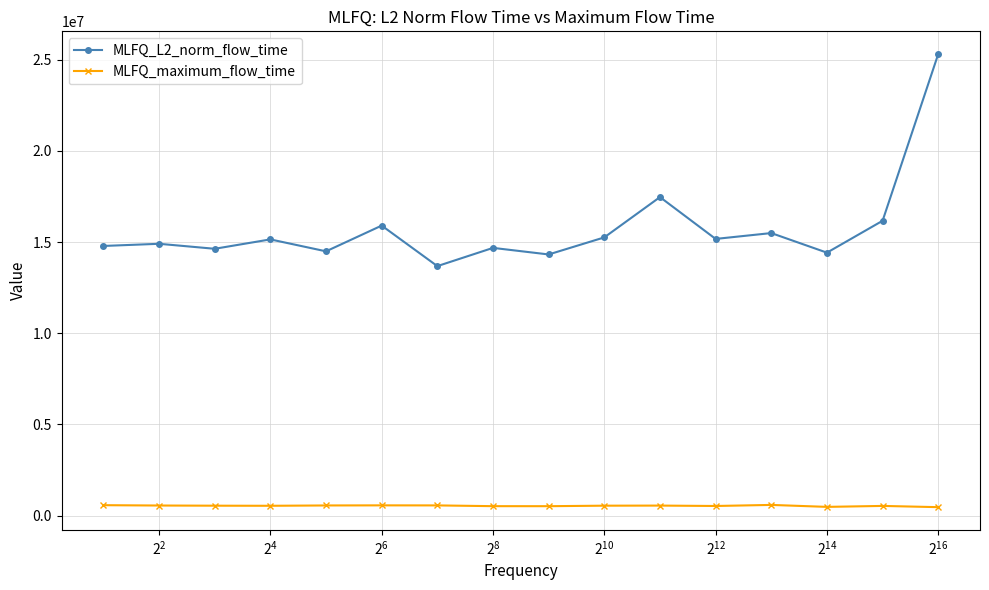

List the series in order of their overall mean, highest first.

MLFQ_L2_norm_flow_time, MLFQ_maximum_flow_time